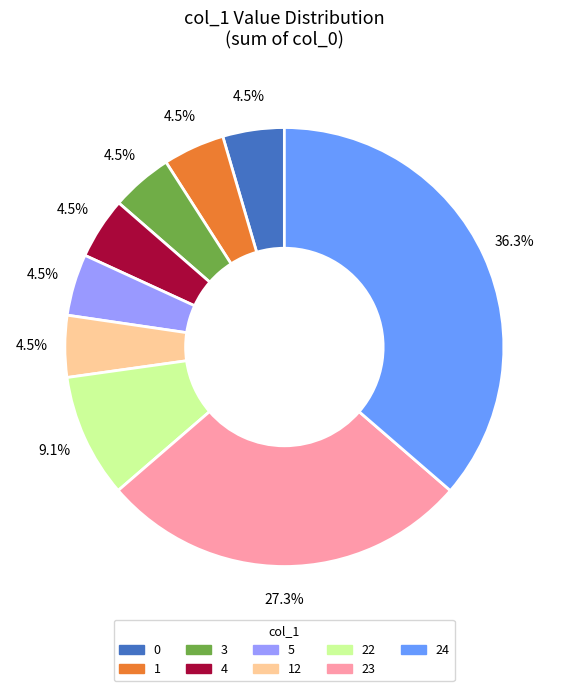

Count the number of slices in the pie.

9